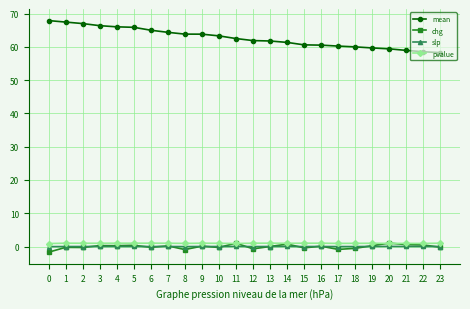

Which series changed the most between 8 and 18?

mean